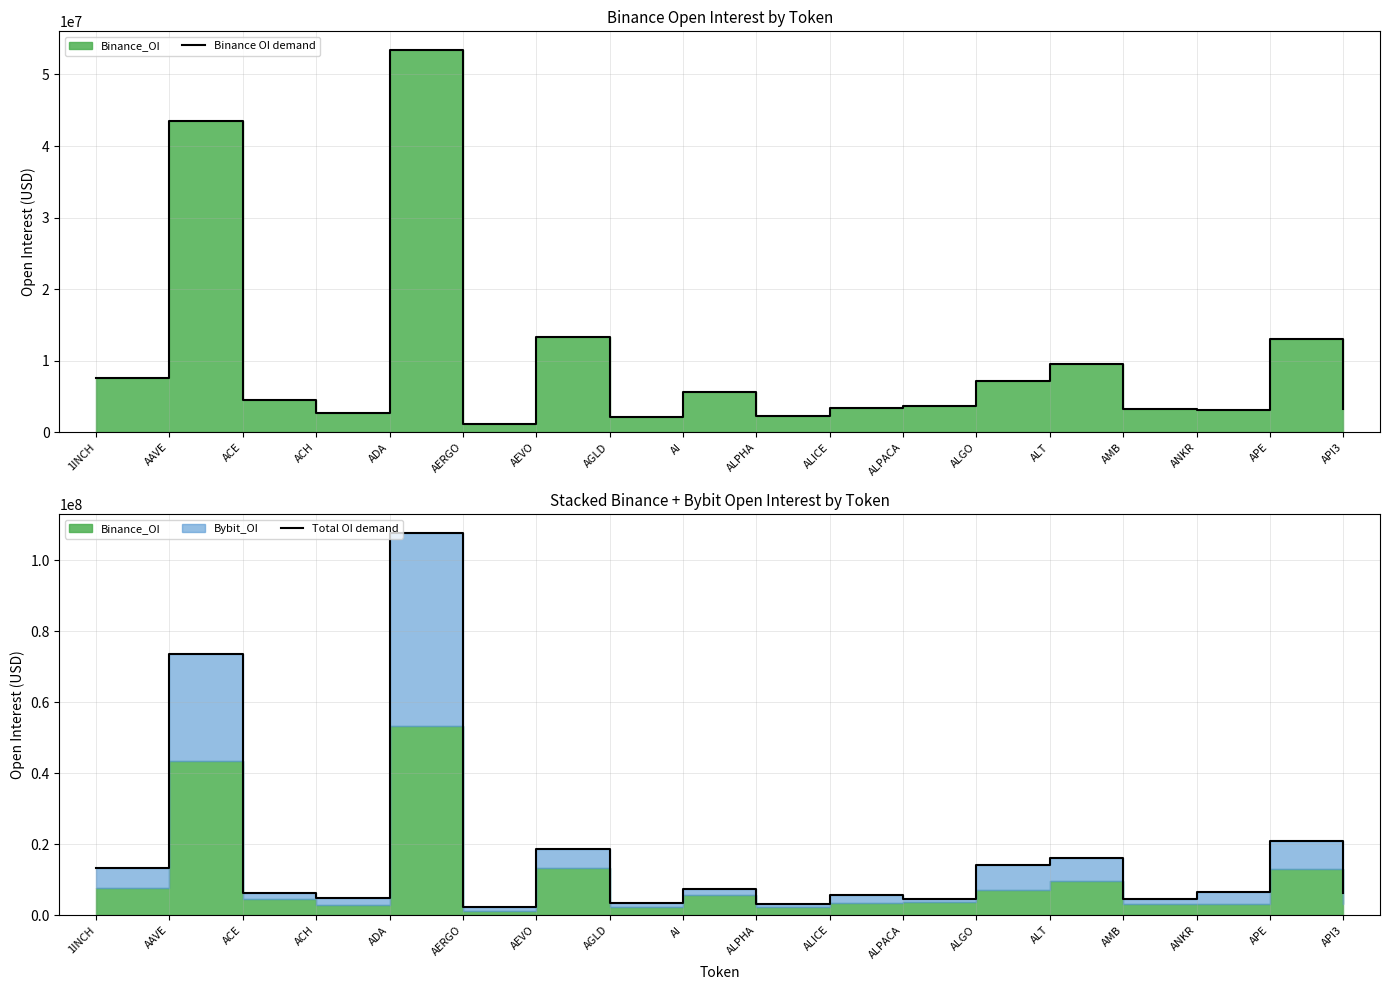

How many lines are shown in the chart?

2